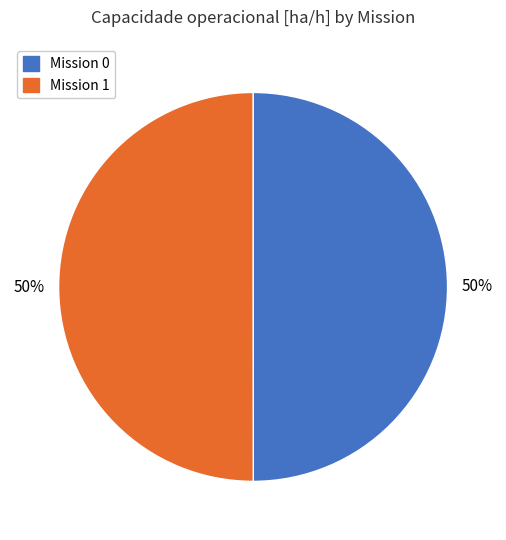

Count the number of slices in the pie.

2